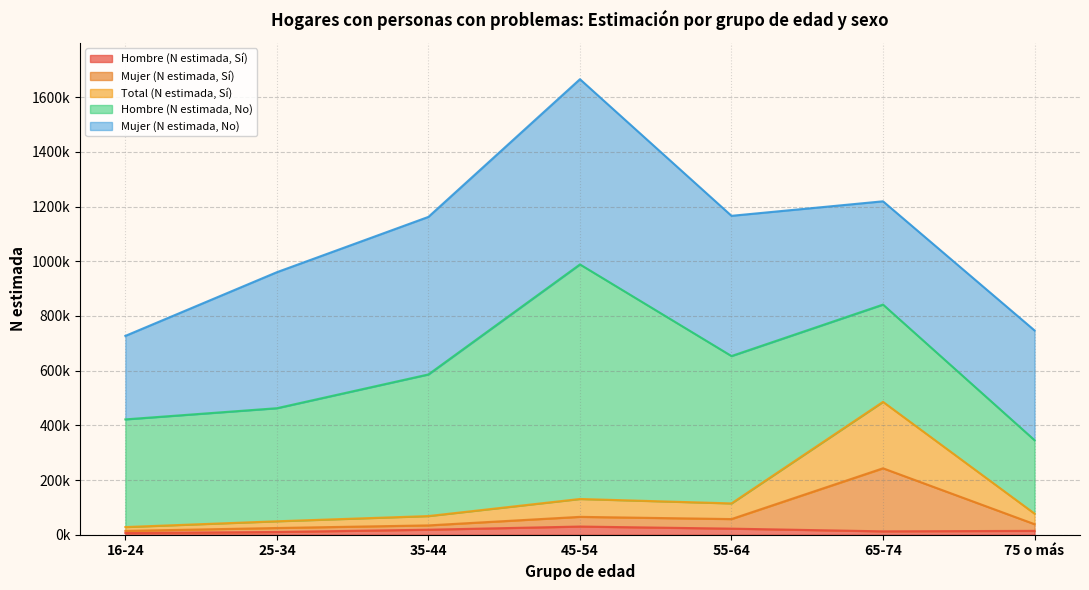

Does the chart display data point markers on the line(s)?

No